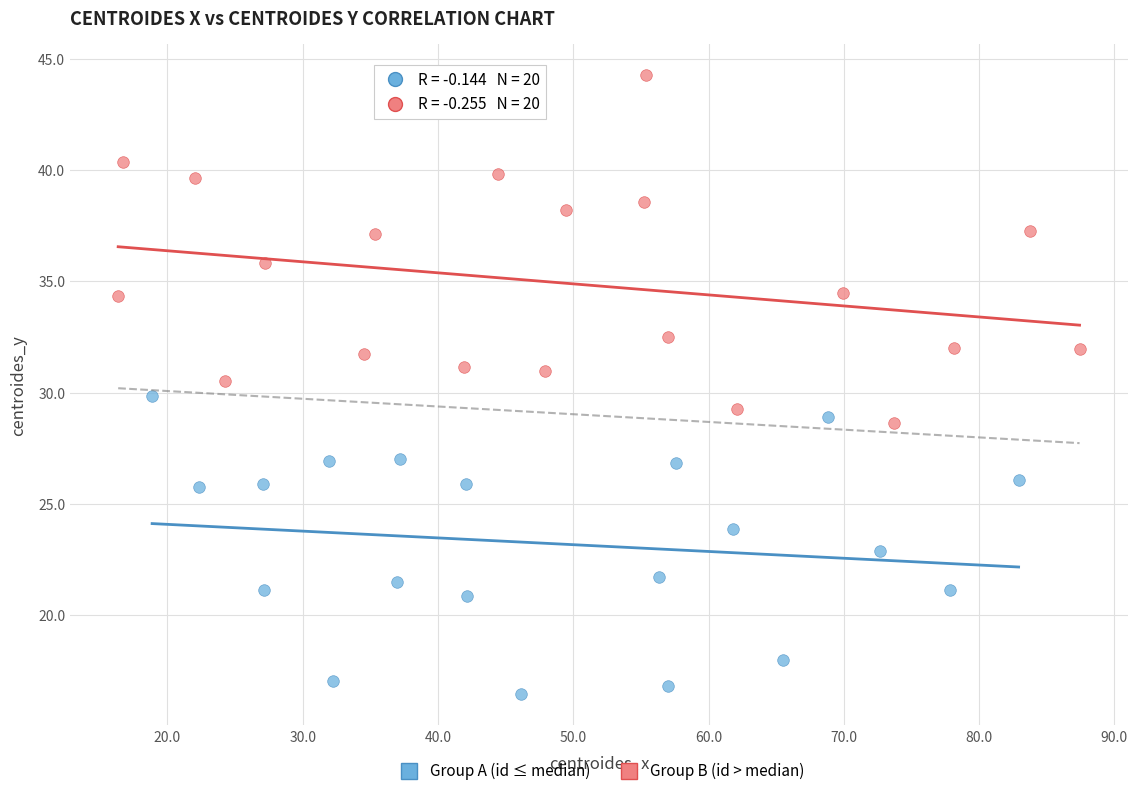

Which series reaches the maximum Y coordinate?

Group B (id > median)